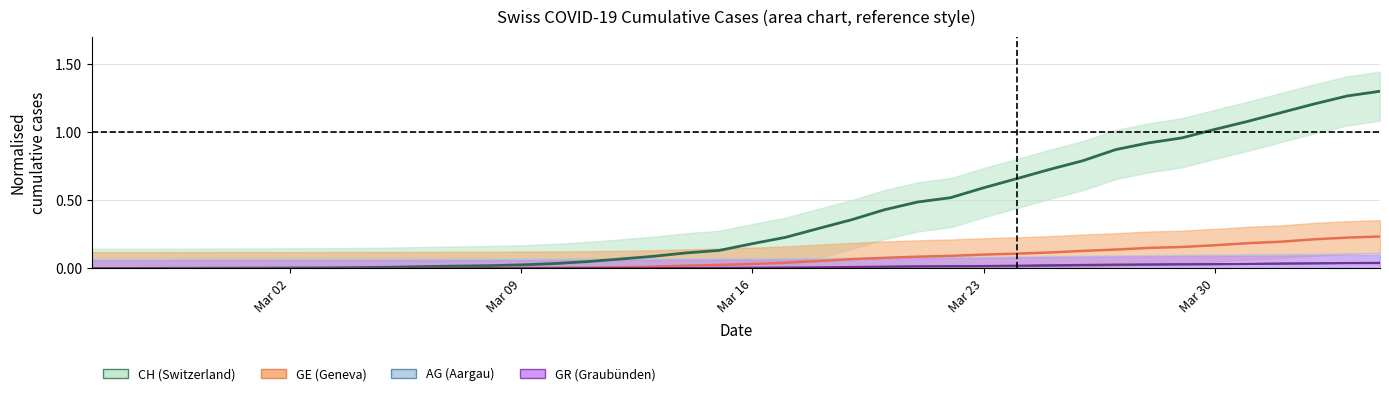

At which category does the chart reach its minimum across all series?

2020-02-25